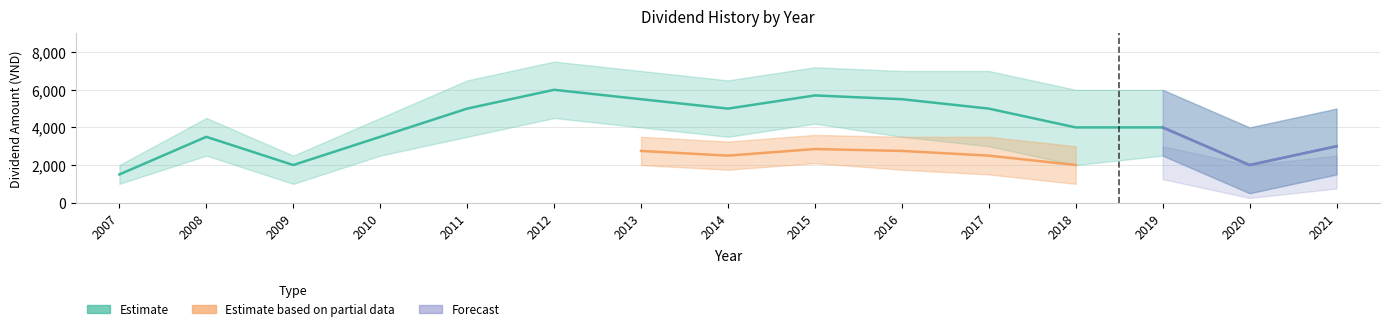

True or false: dividend and dividend_lower cross at least once.

False